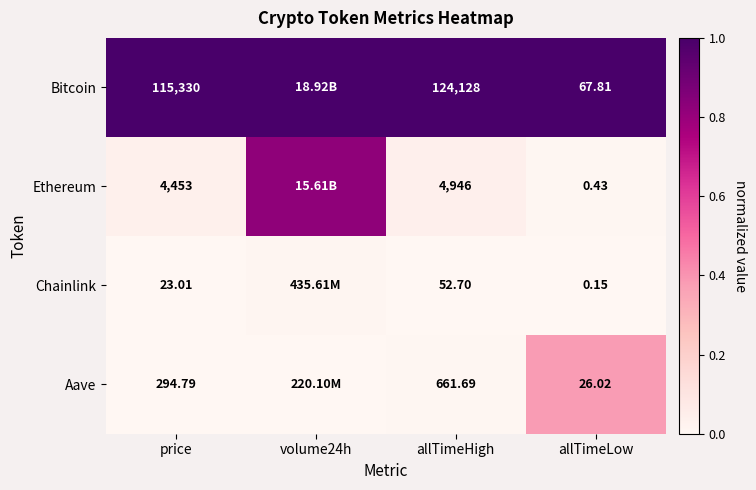

Which series changed the most between price and allTimeHigh?

Bitcoin